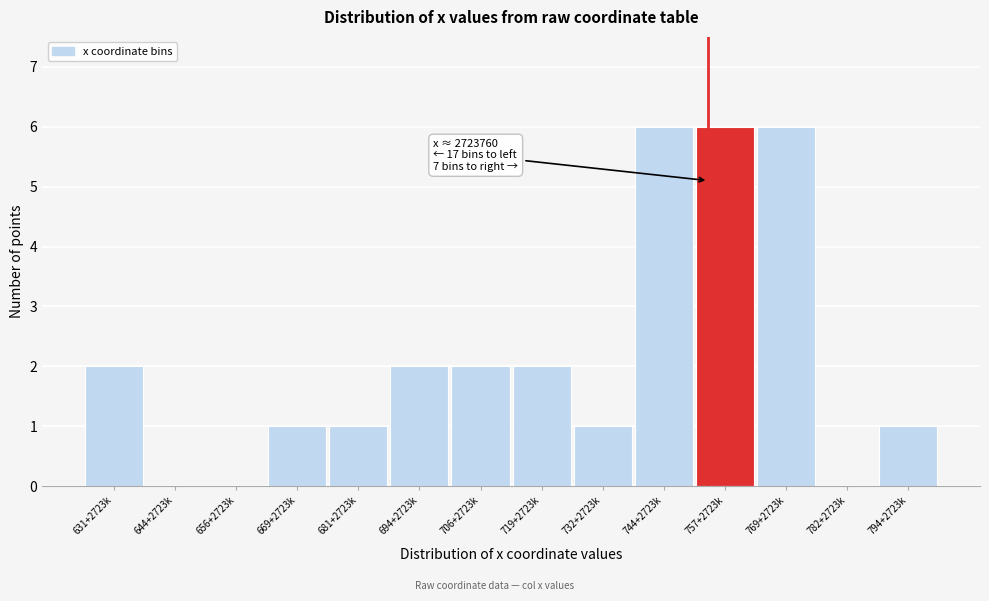

Reading left to right, list all the values displayed in this chart.

631+2723k=2	644+2723k=0	656+2723k=0	669+2723k=1	681+2723k=1	694+2723k=2	706+2723k=2	719+2723k=2	732+2723k=1	744+2723k=6	757+2723k=6	769+2723k=6	782+2723k=0	794+2723k=1